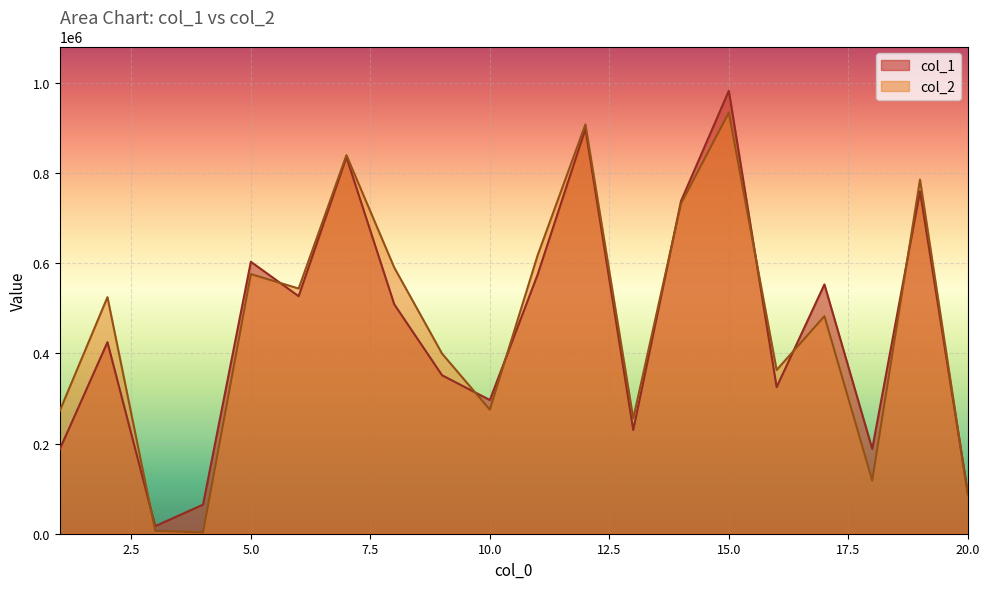

Read the col_2 value at 11, to the nearest 10.

617570